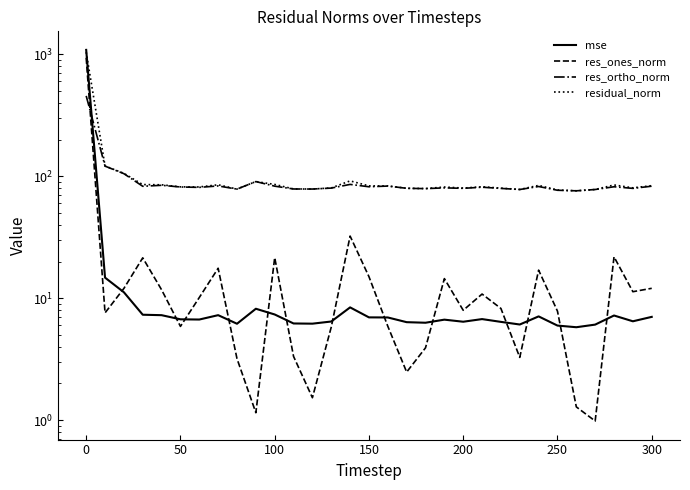

In mse, how many points are higher than both neighbors (excluding endpoints)?

7